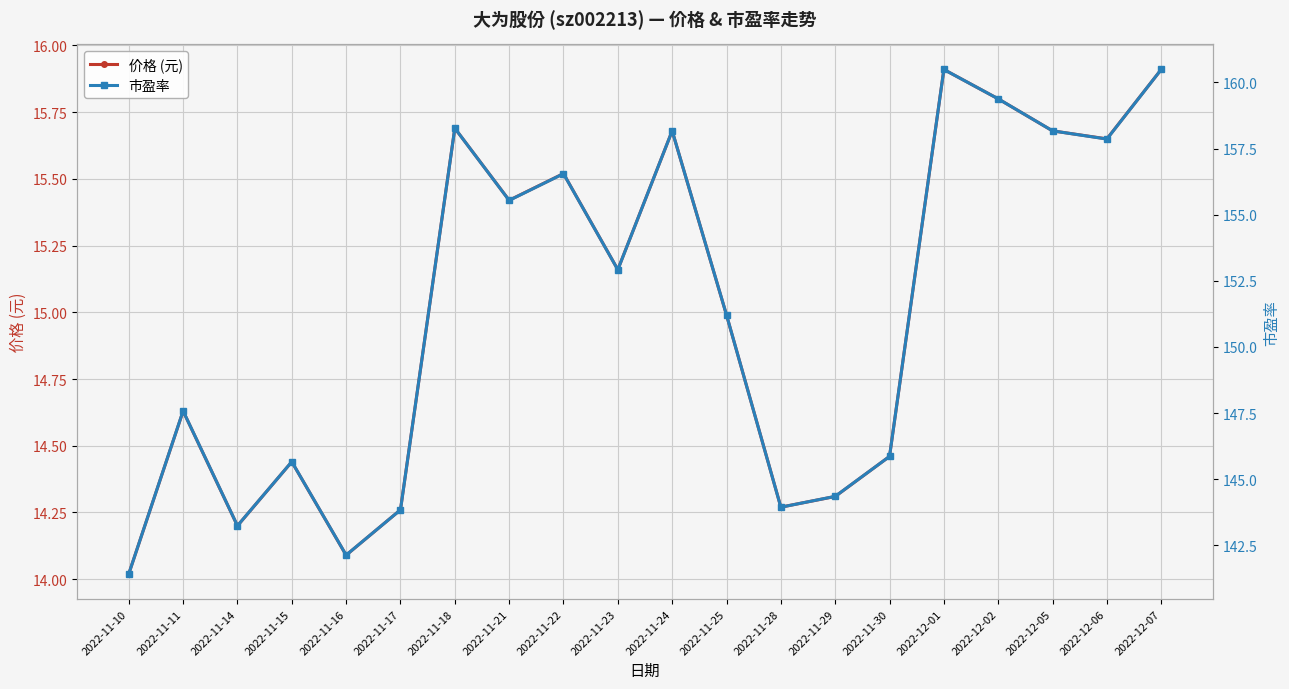

How many data points in 价格 (元) are above 15?

10